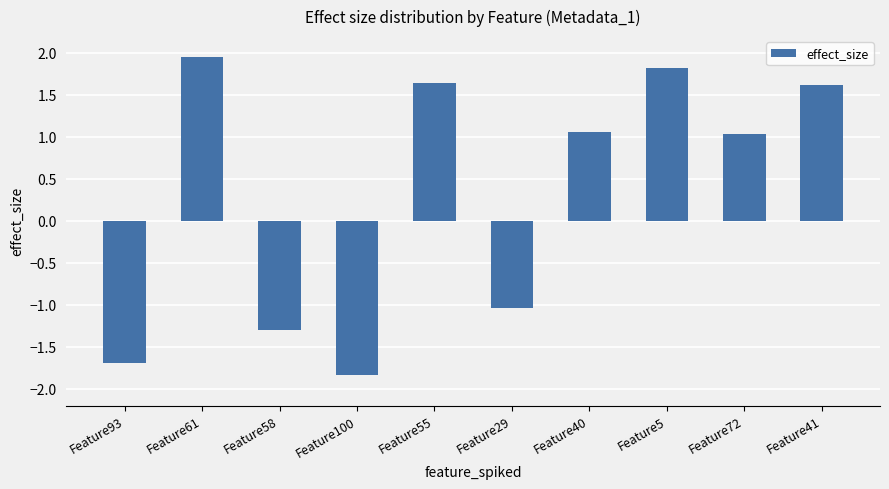

What position from the right is Feature100?

7